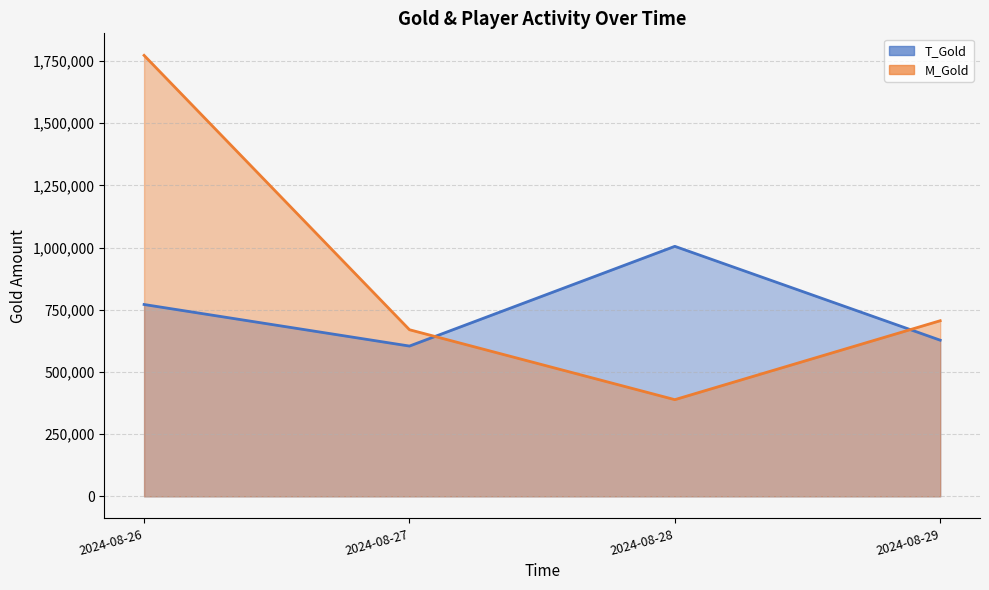

What is the value of the T_Gold point at the 1st from the left?

771276